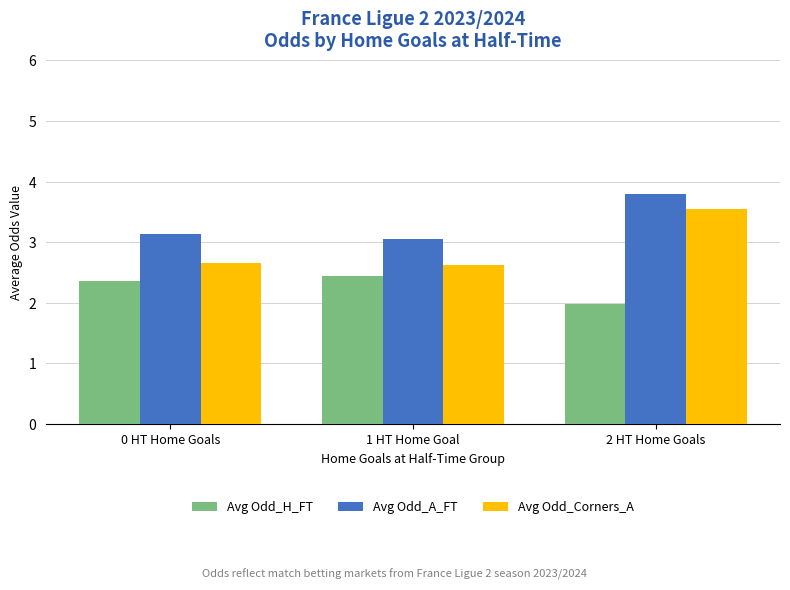

List the series in order of their peak value, highest first.

Avg Odd_A_FT, Avg Odd_Corners_A, Avg Odd_H_FT